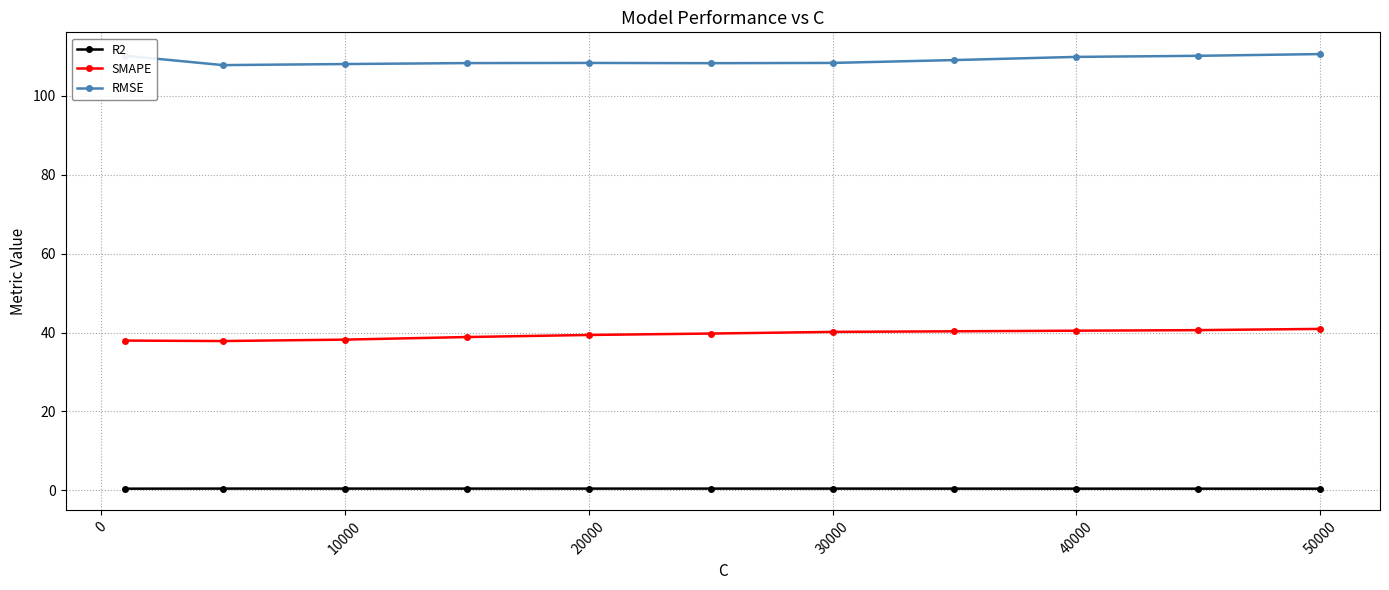

How many lines are shown in the chart?

3